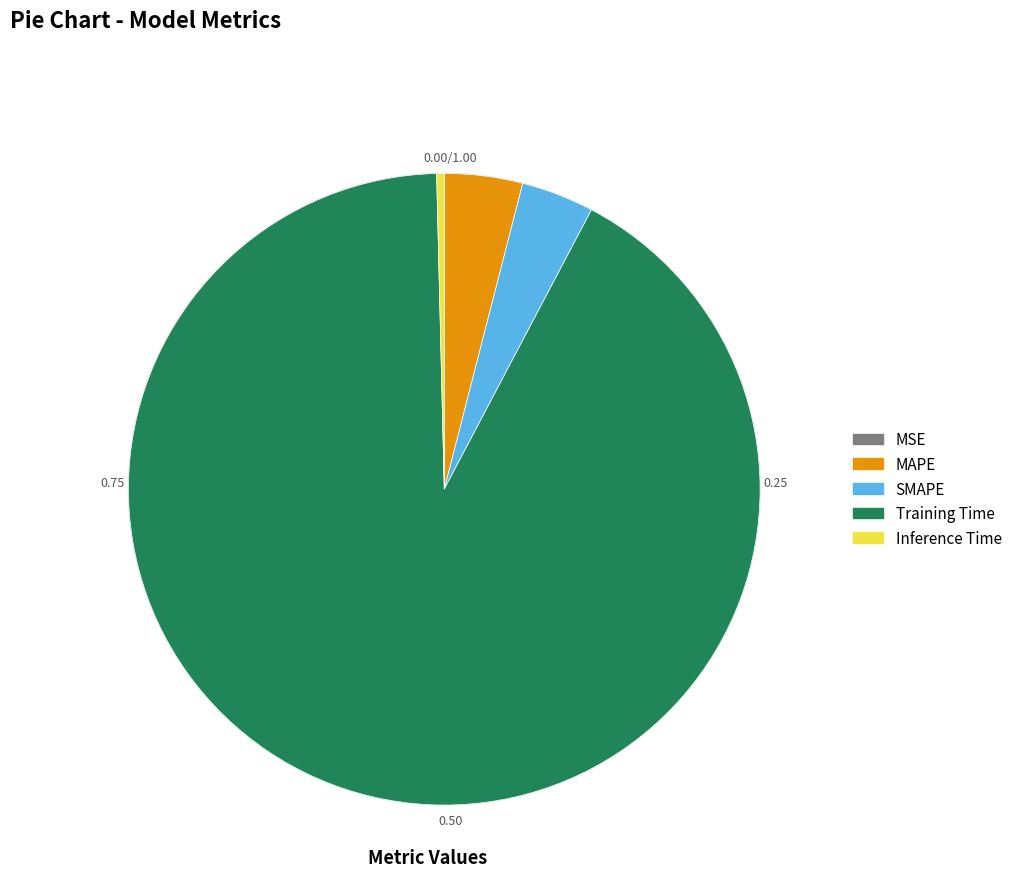

Between Training Time and MAPE, which is larger?

Training Time